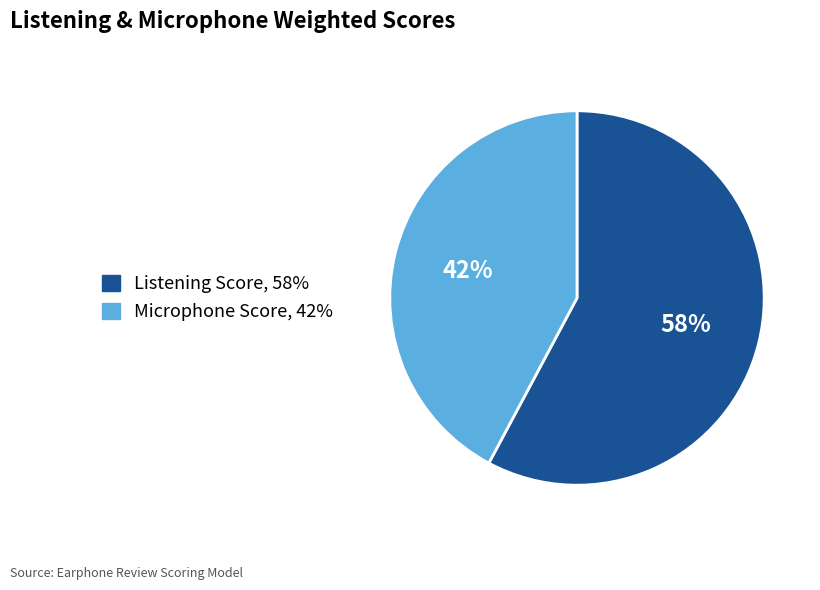

Combined, do Microphone Score, 42% and Listening Score, 58% account for over 50%?

Yes